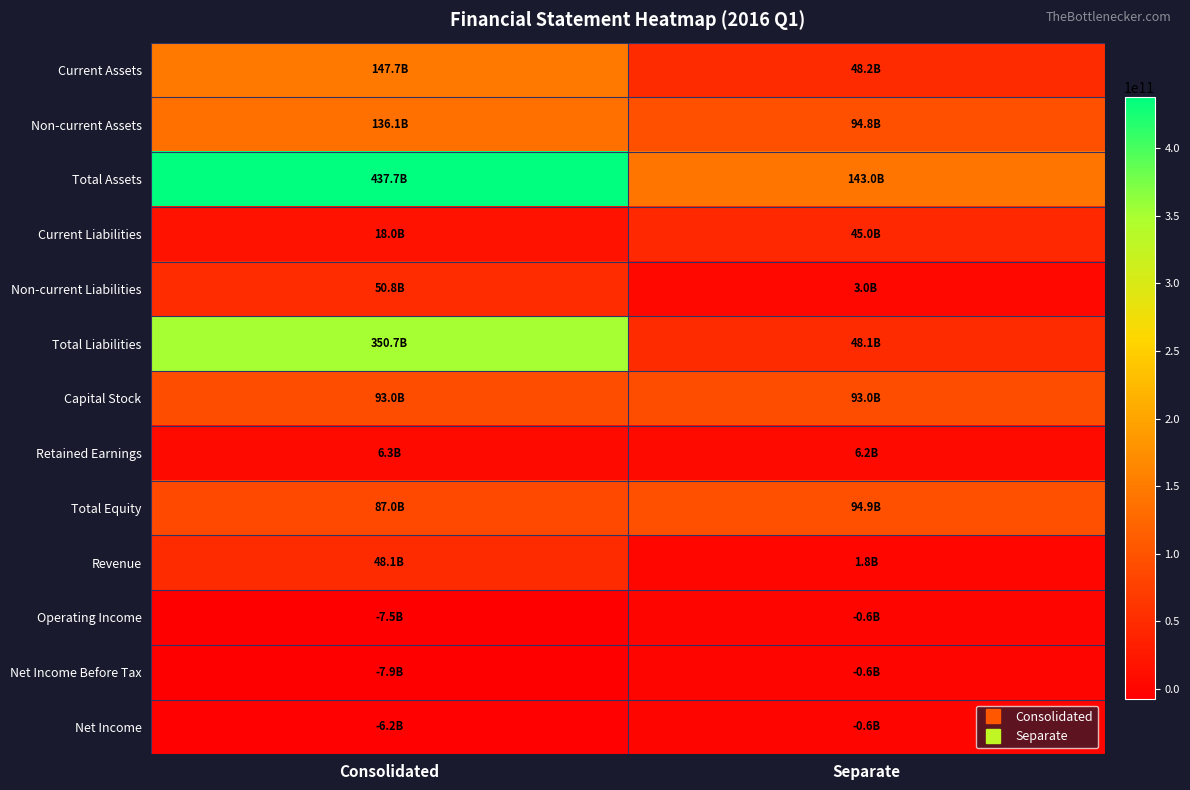

What is the difference between the highest and lowest values at Separate?

143630503610